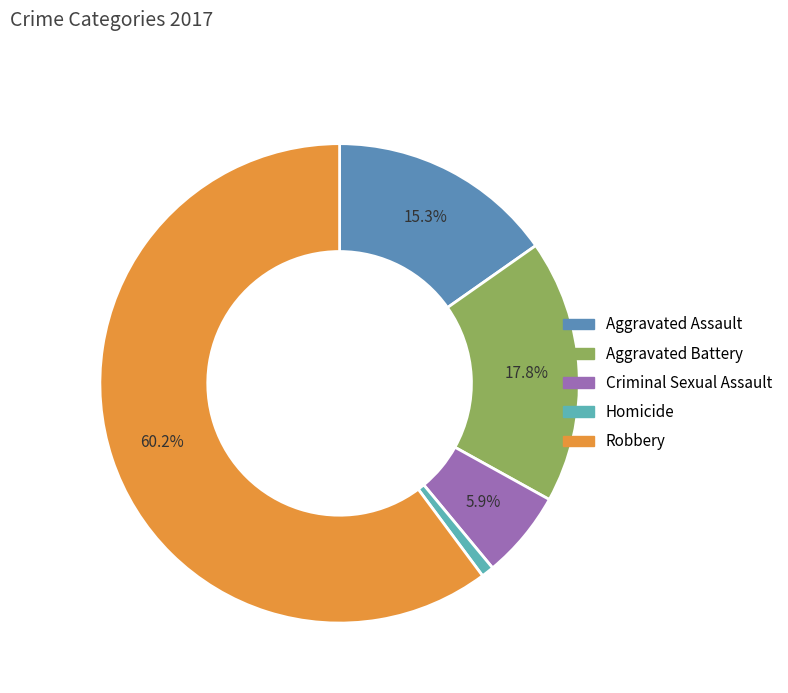

Does any single category account for the majority?

Yes